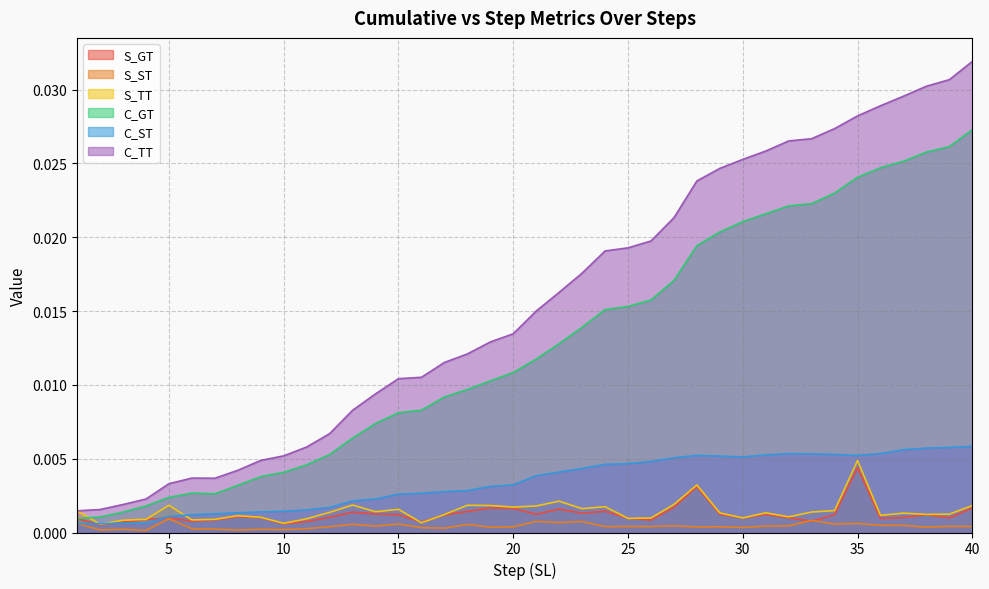

Which series has the largest total across all categories?

C_TT